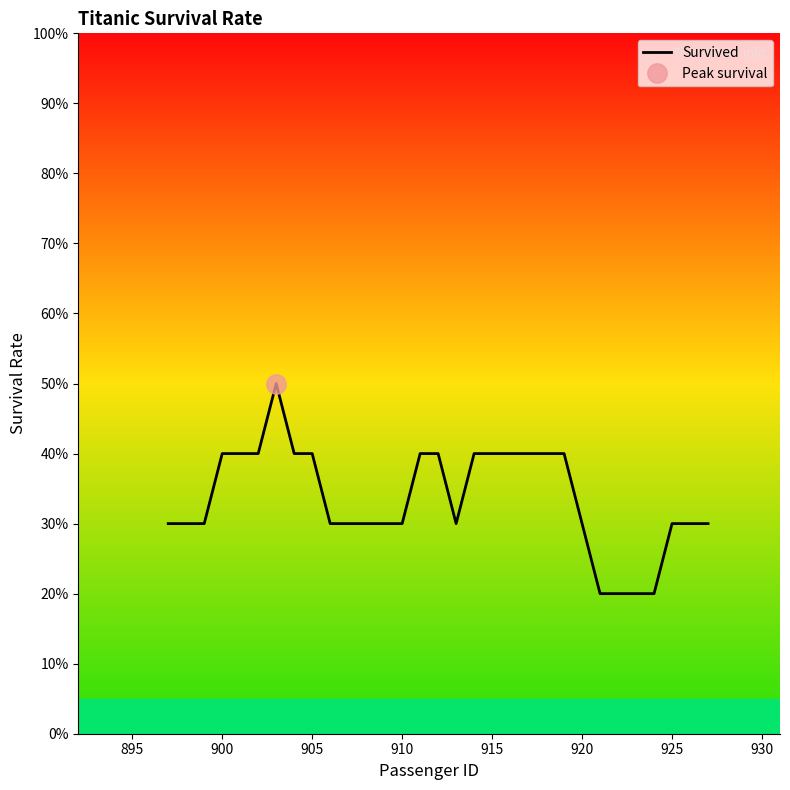

The chart shows a value of 0.1 at 16. True or false?

False